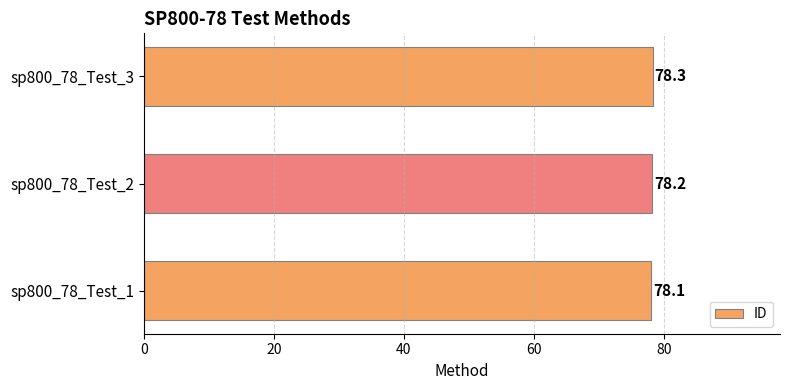

What is the maximum value shown in the chart?

78.3